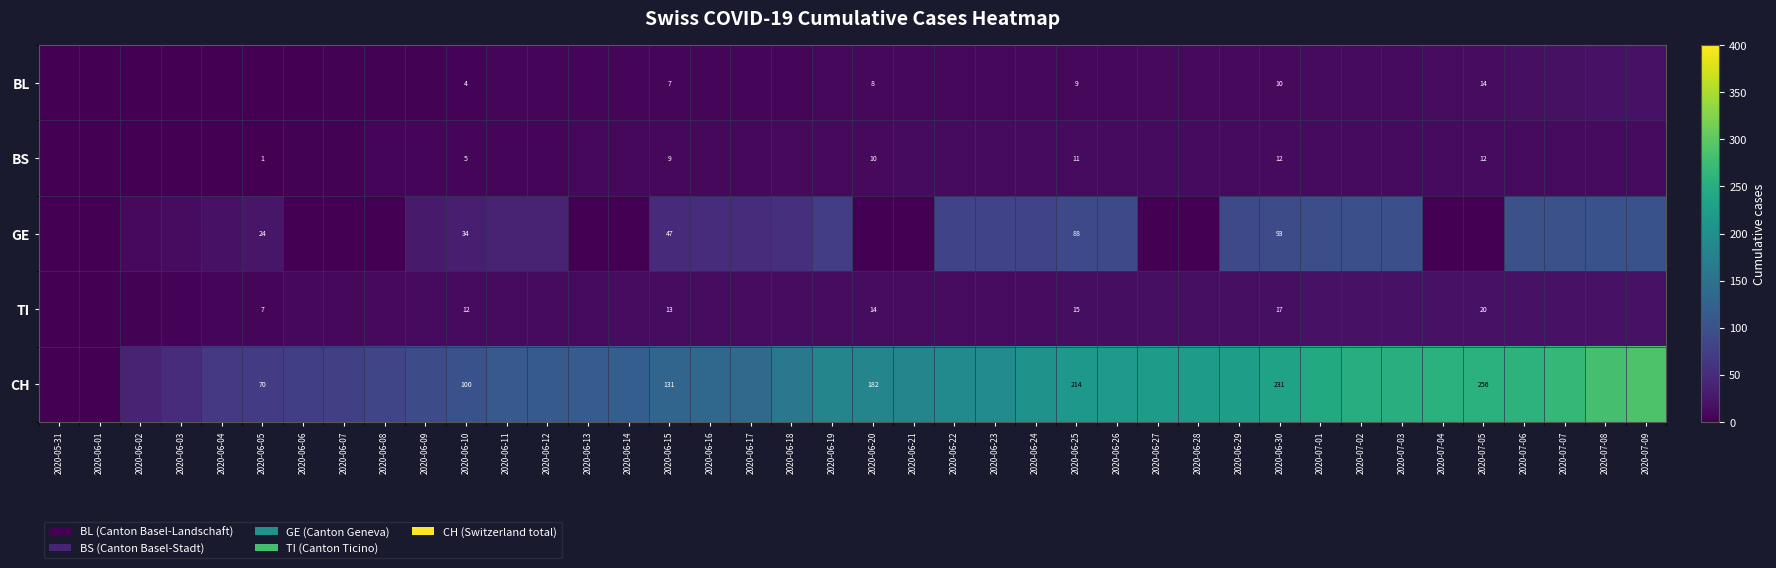

True or false: CH has a value of 175 at 2020-06-10.

False